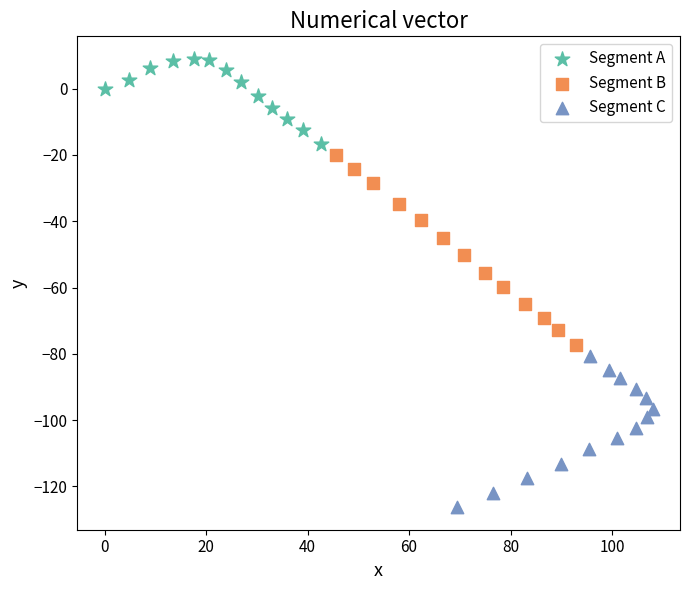

Which series reaches the minimum Y coordinate?

Segment C